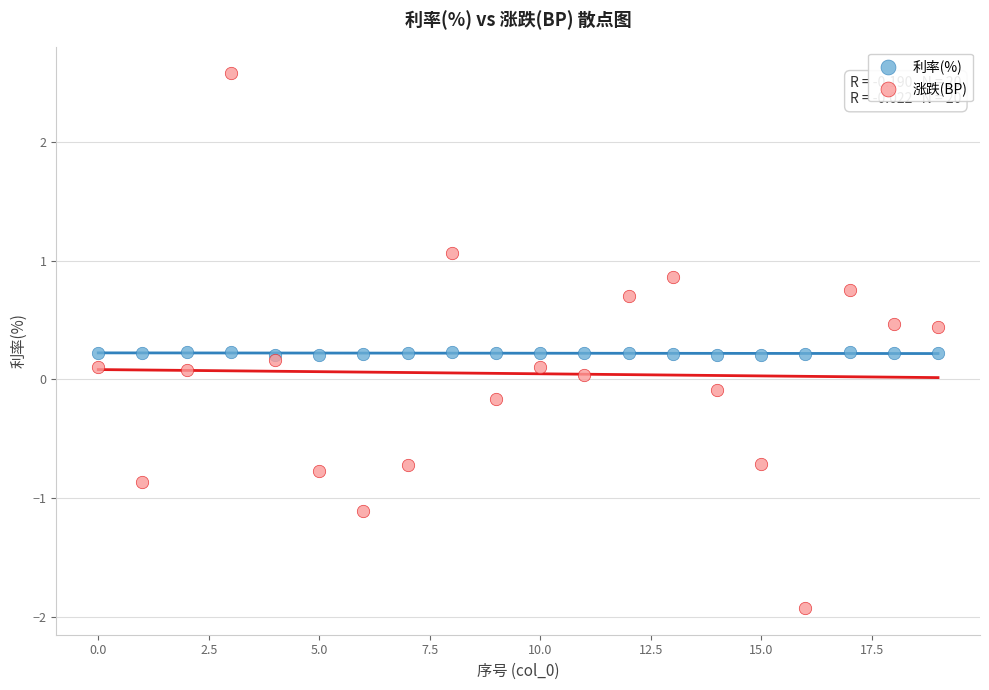

Which series has the widest spread of Y values?

涨跌(BP)